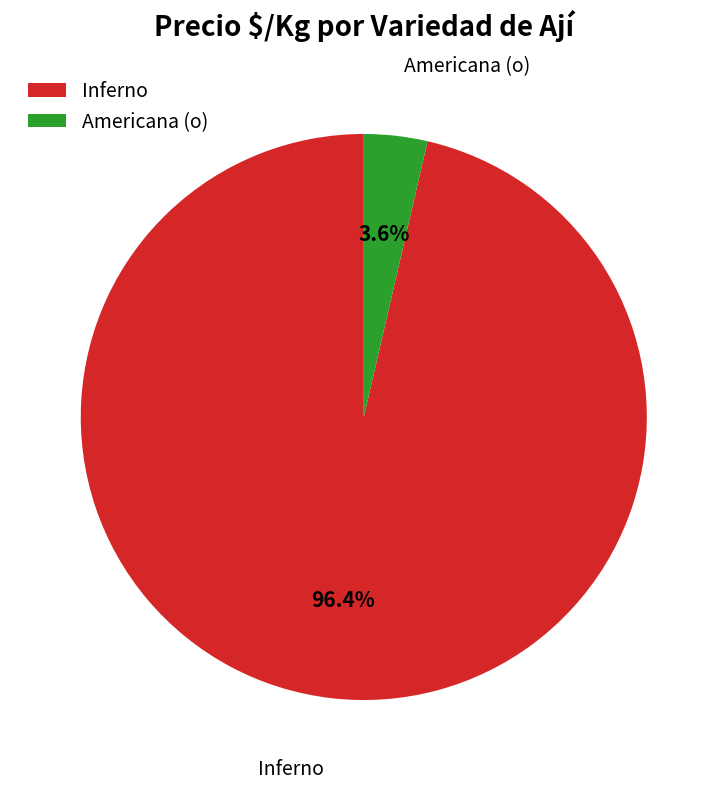

What is the largest slice in the pie chart?

Inferno